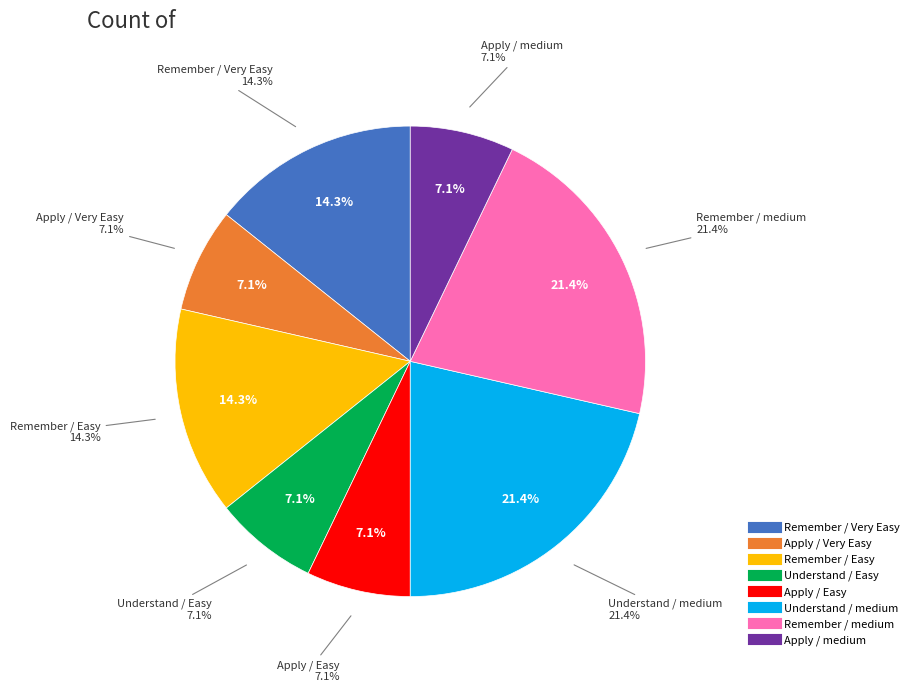

Is there a majority slice in this chart?

No